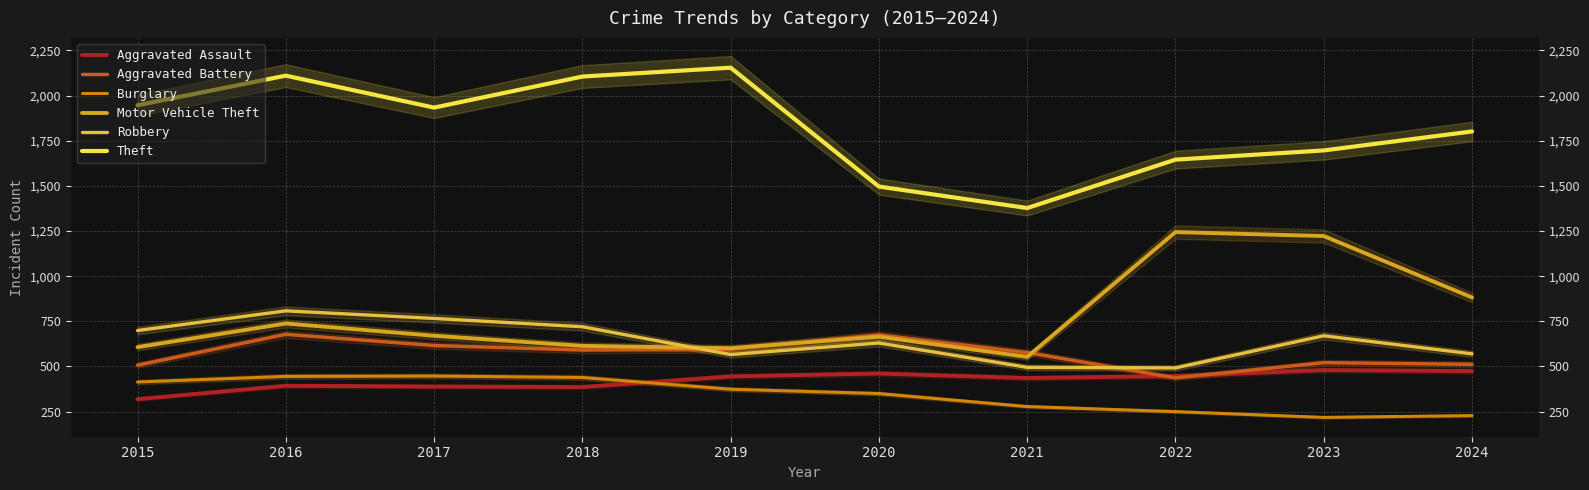

How many data points in Burglary are less than 374?

5